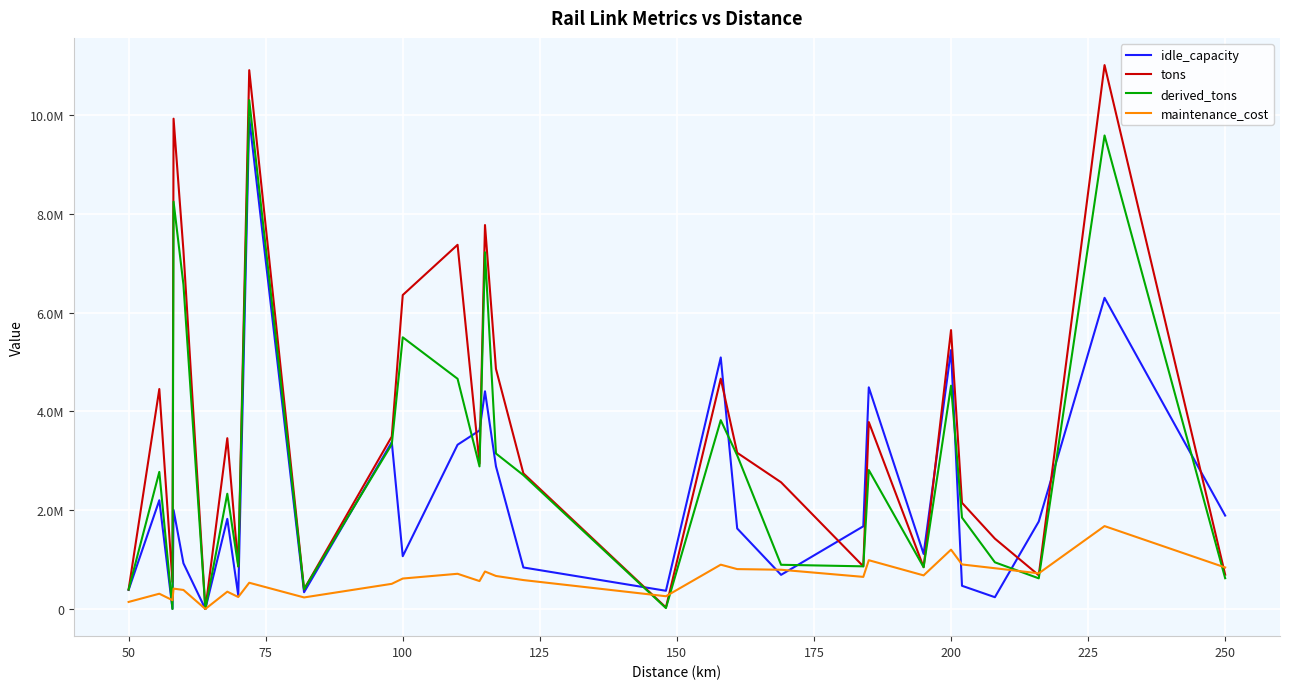

True or false: maintenance_cost and derived_tons cross at least once.

True